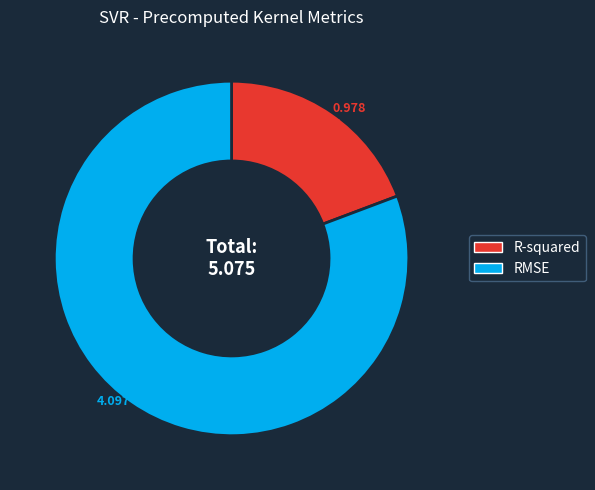

Which has a higher value, RMSE or R-squared?

RMSE